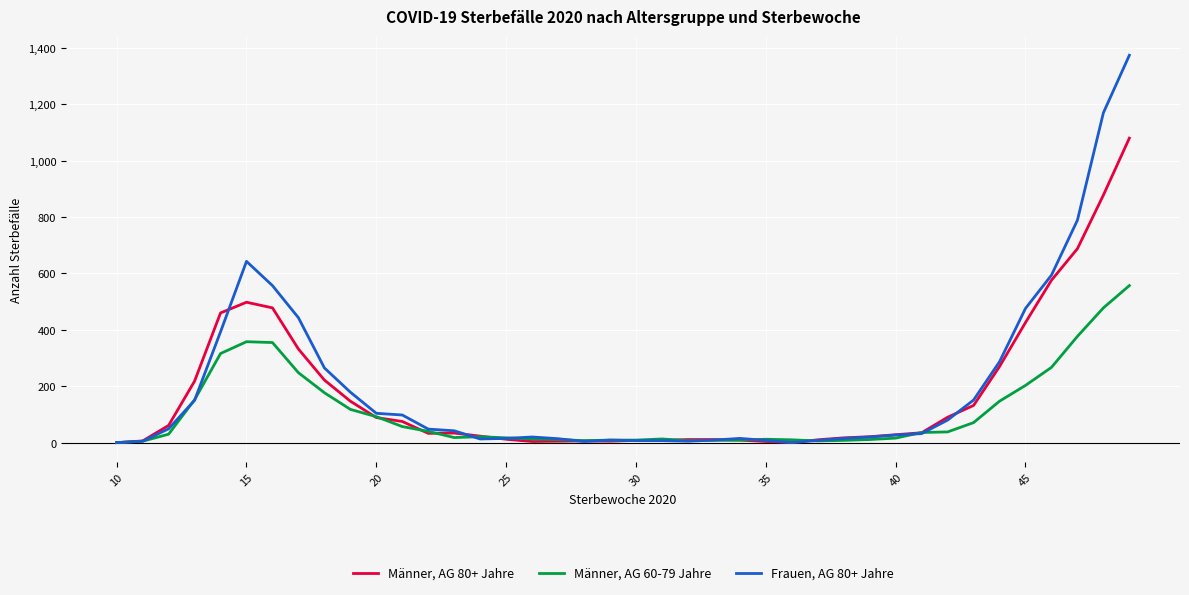

What are all the series names shown in the legend?

Männer, AG 80+ Jahre, Männer, AG 60-79 Jahre, Frauen, AG 80+ Jahre